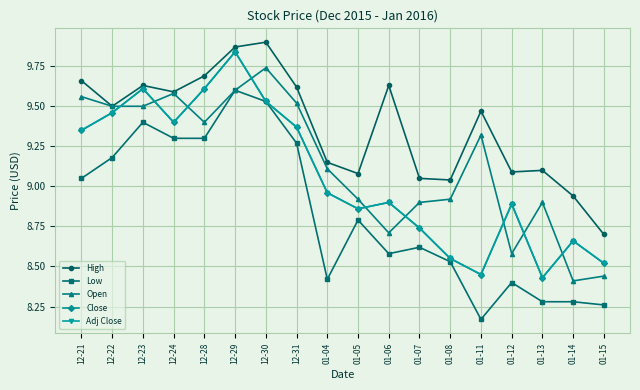

Does the chart have visible grid lines?

Yes